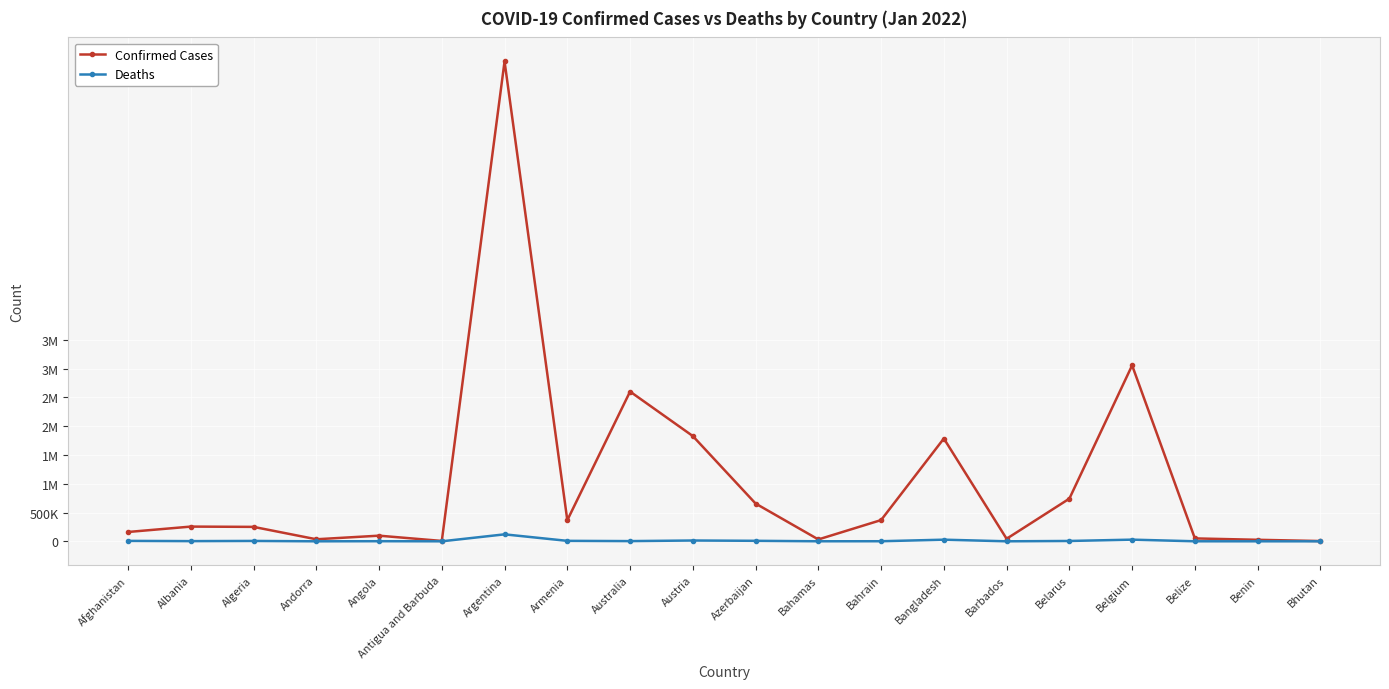

Where does the Confirmed Cases series first go above 255741?

Argentina